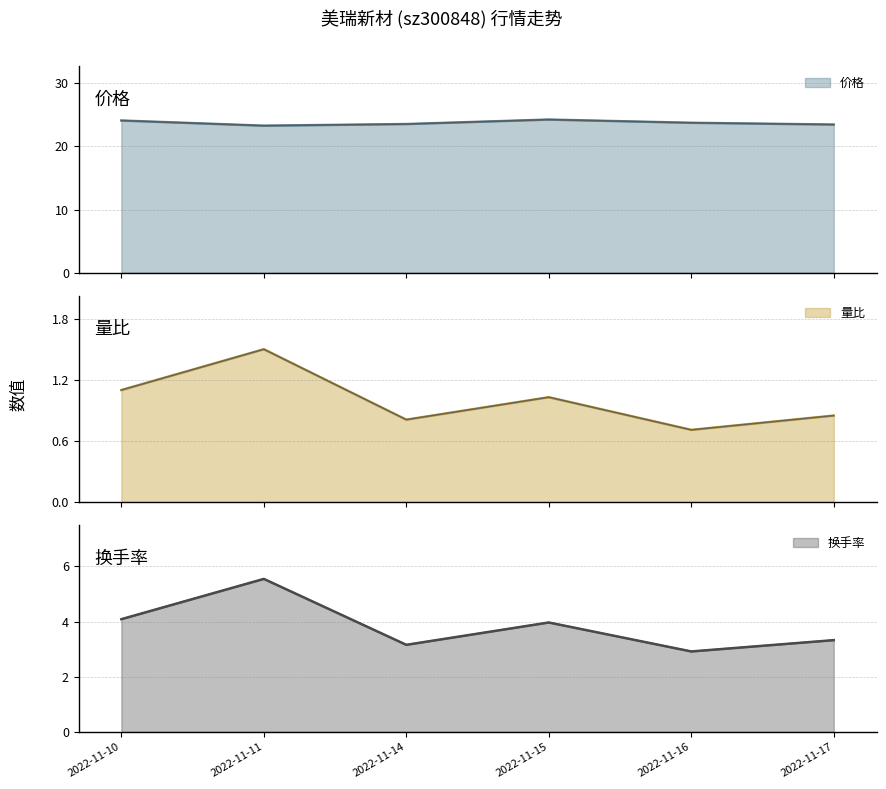

Which label corresponds to the smallest value in the chart?

2022-11-16